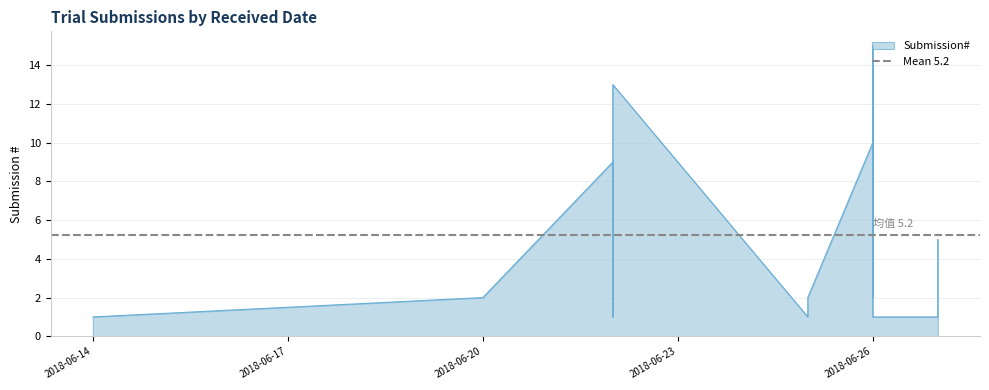

What is the difference between the values at 2018-06-26 and 2018-06-26?

4